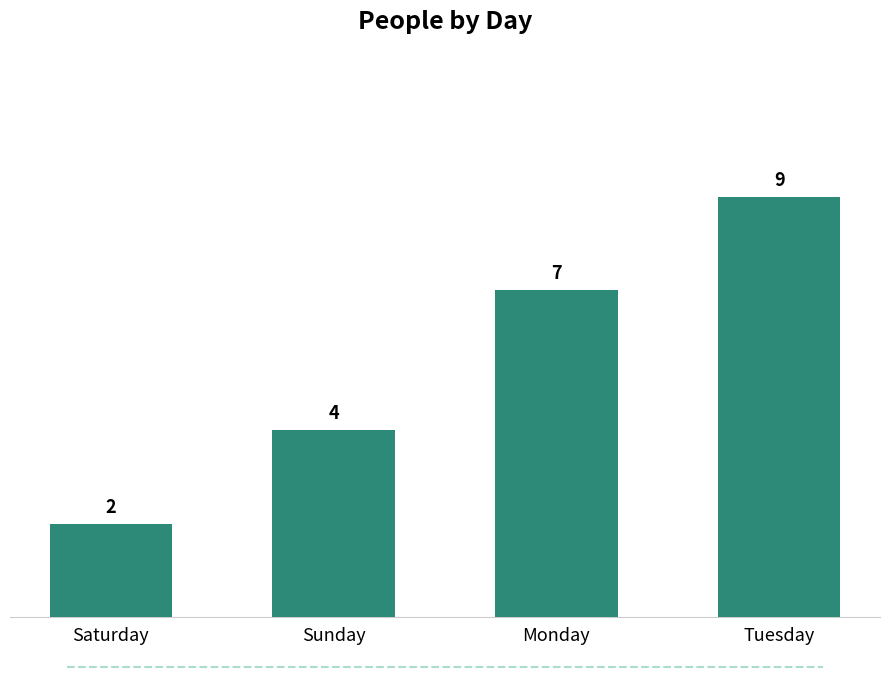

What is the average value?

6